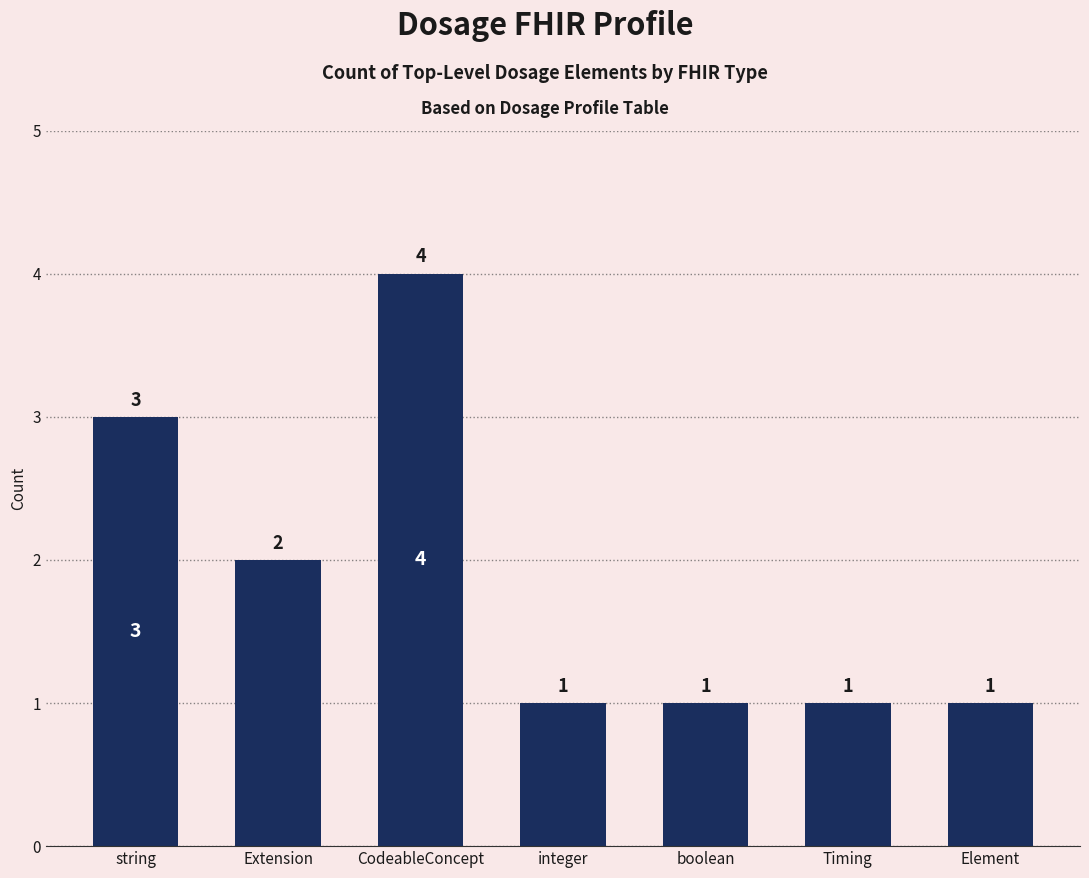

Which category has the highest value across all series?

CodeableConcept